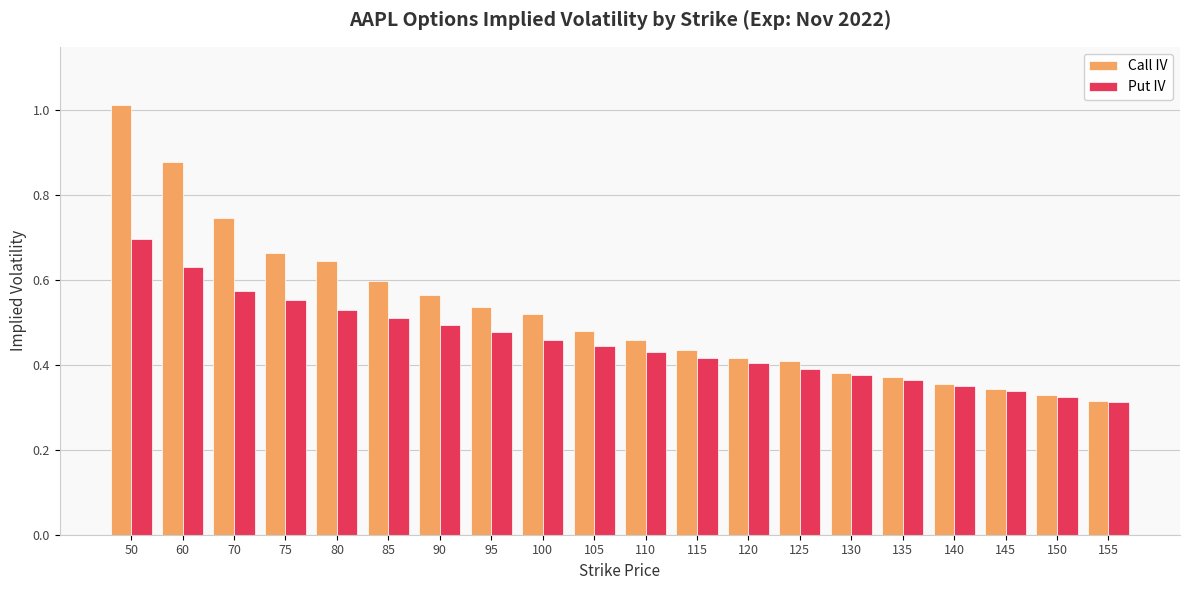

The Call IV series shows 0.1 at 130. True or false?

False